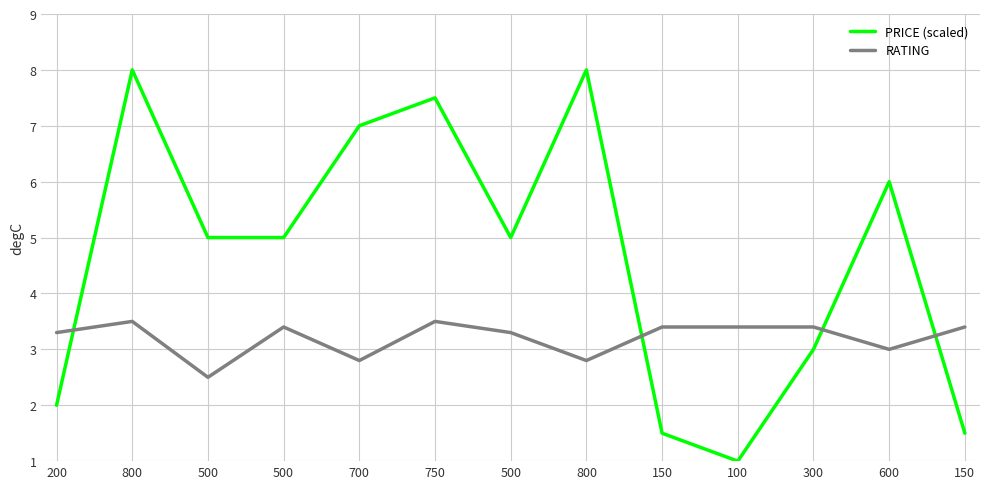

What is the spread (max minus min) of values at 500?

2.5